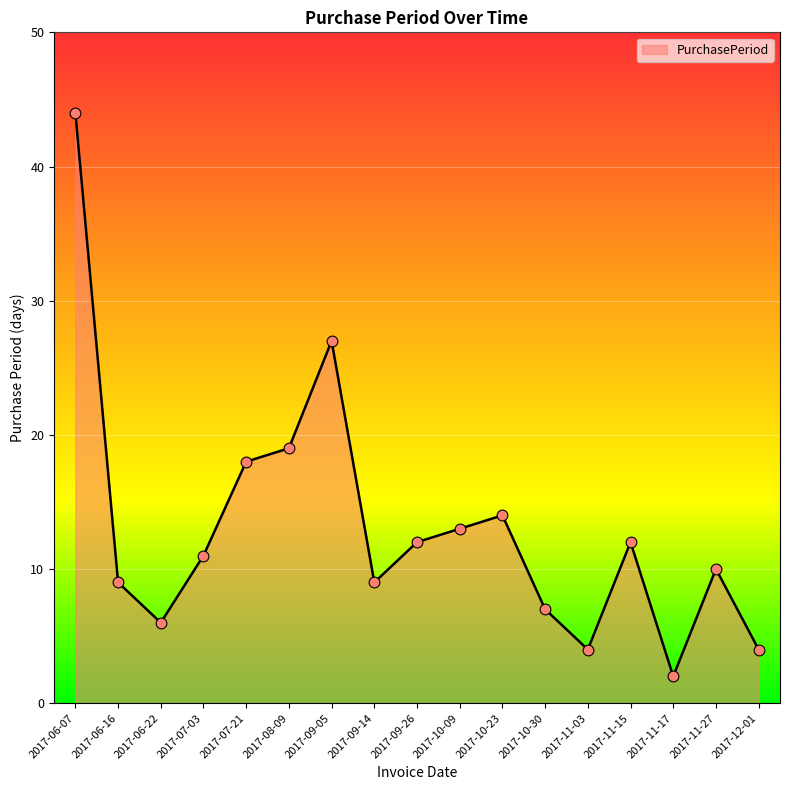

What is the ratio of the value at 2017-06-22 to the value at 2017-11-17?

3.0